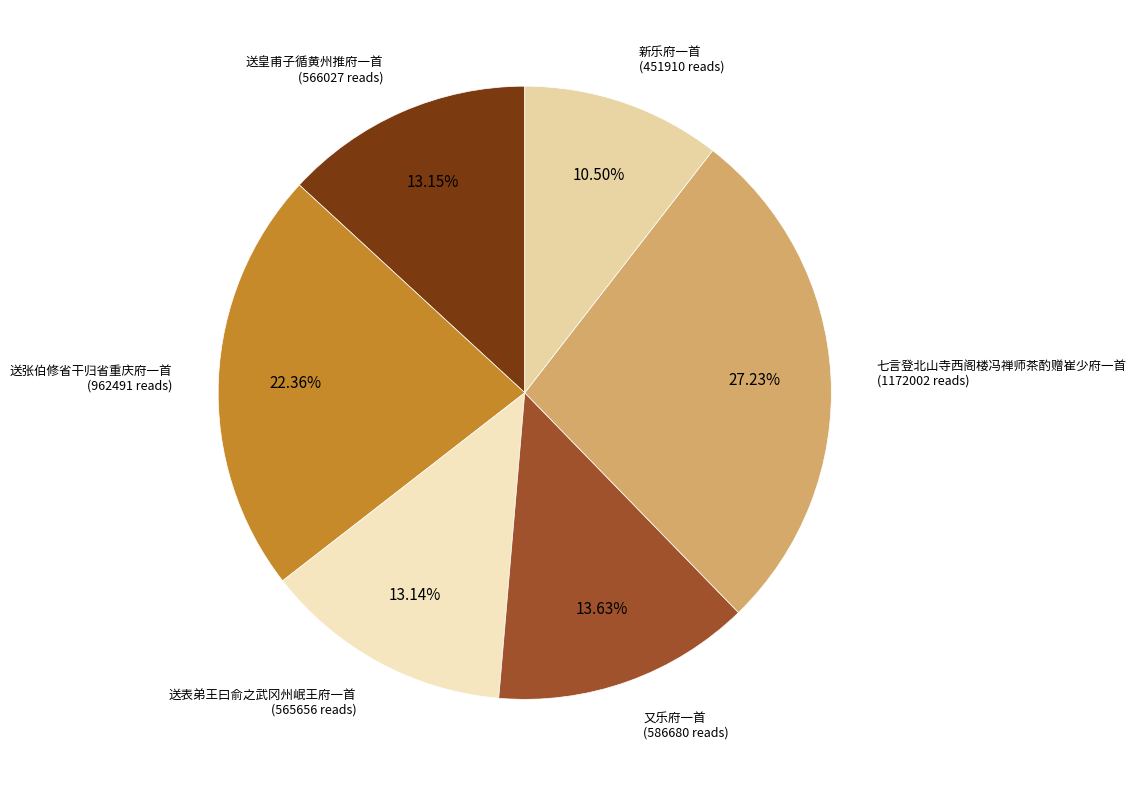

How many slices are in this pie chart?

6